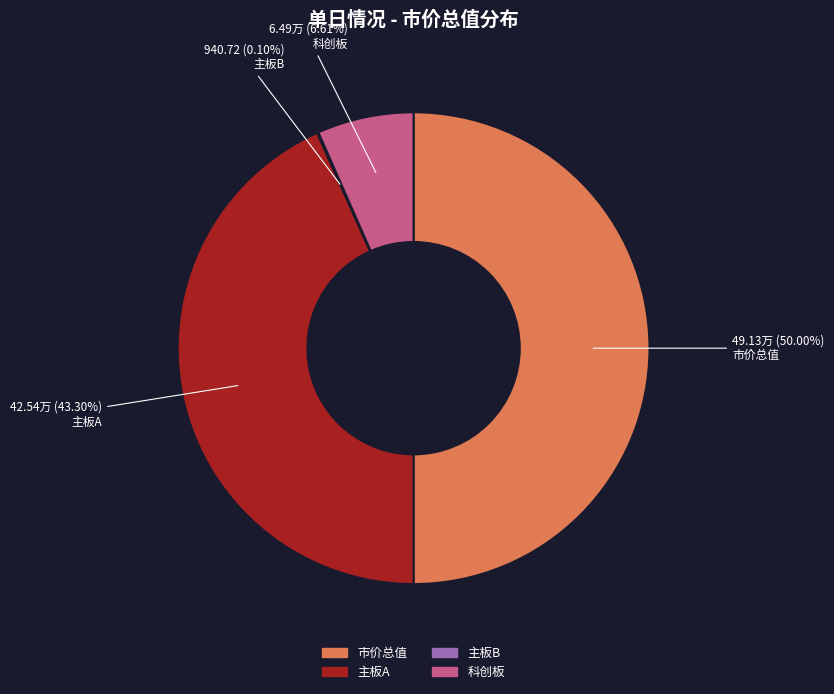

Which slice is the largest?

市价总值